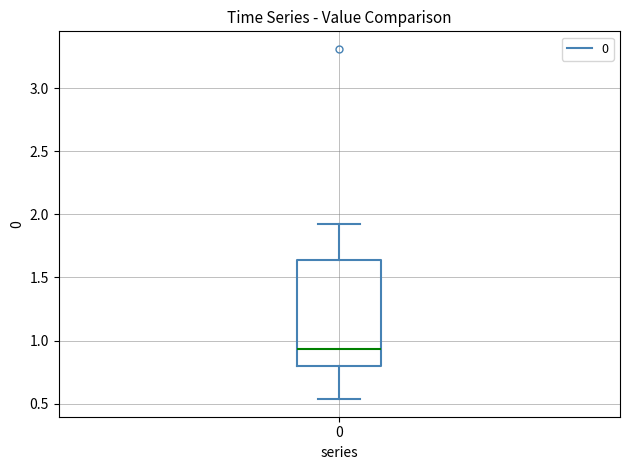

Where is the upper edge of the box at x = 0 on the y-axis? The values are not printed on the chart, so give them approximately, as read against the axis.

1.65